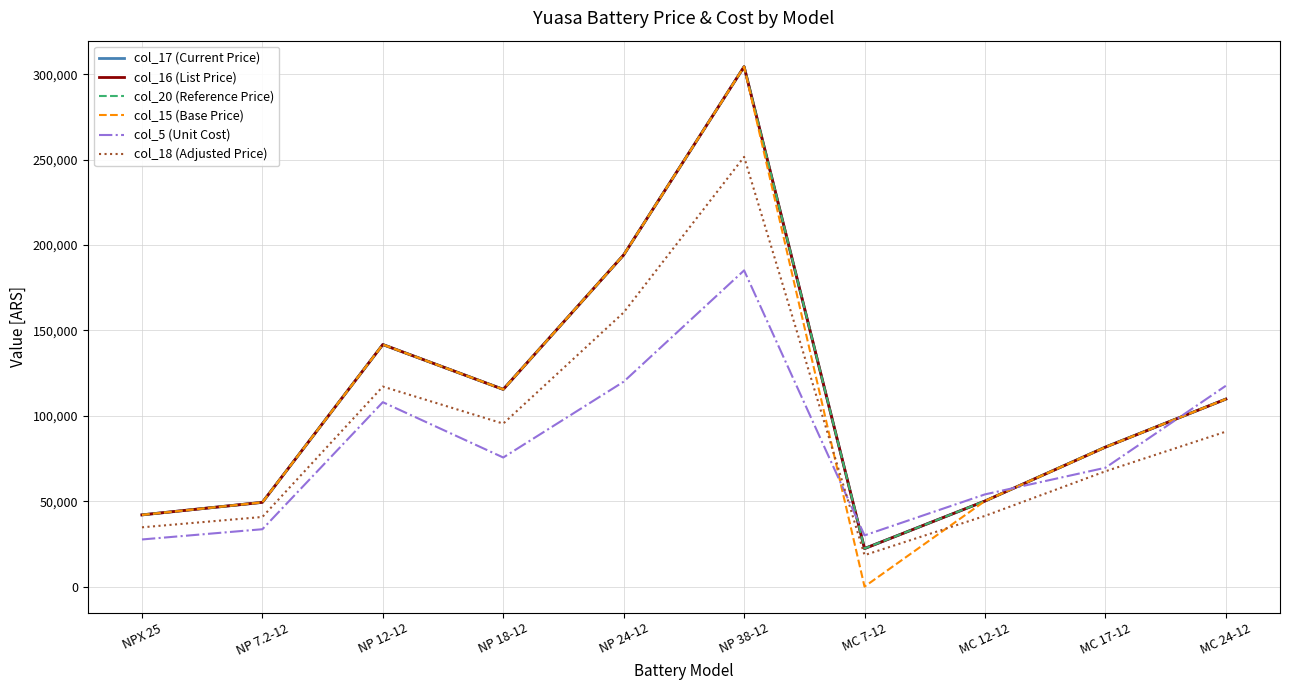

What is the greatest value displayed?

304500.0